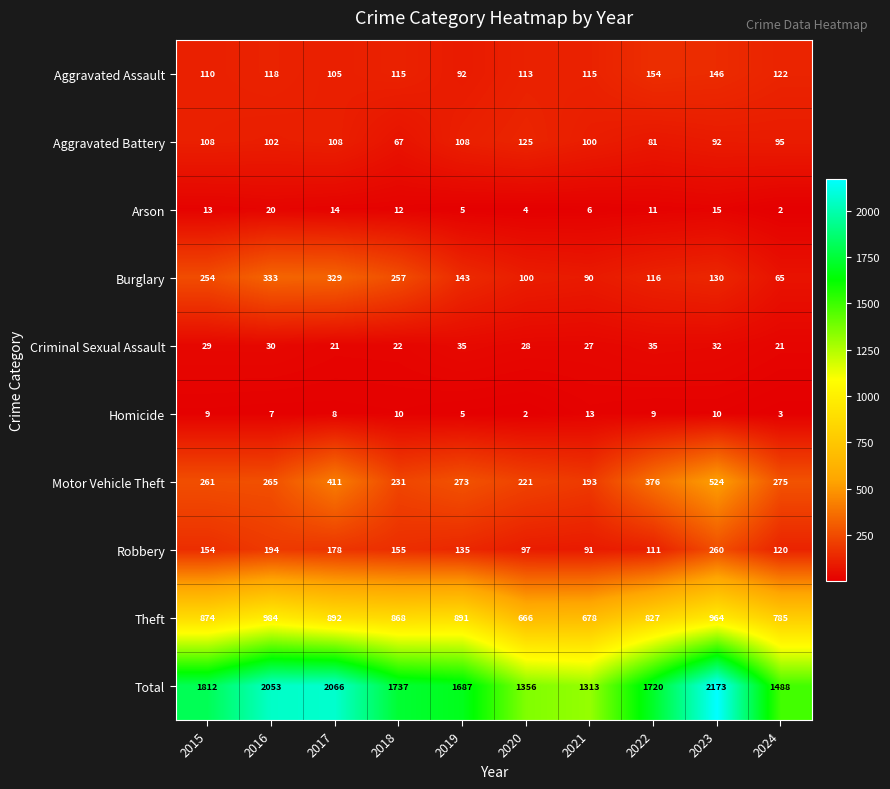

Is it true that Total equals 1720 at 2022?

True